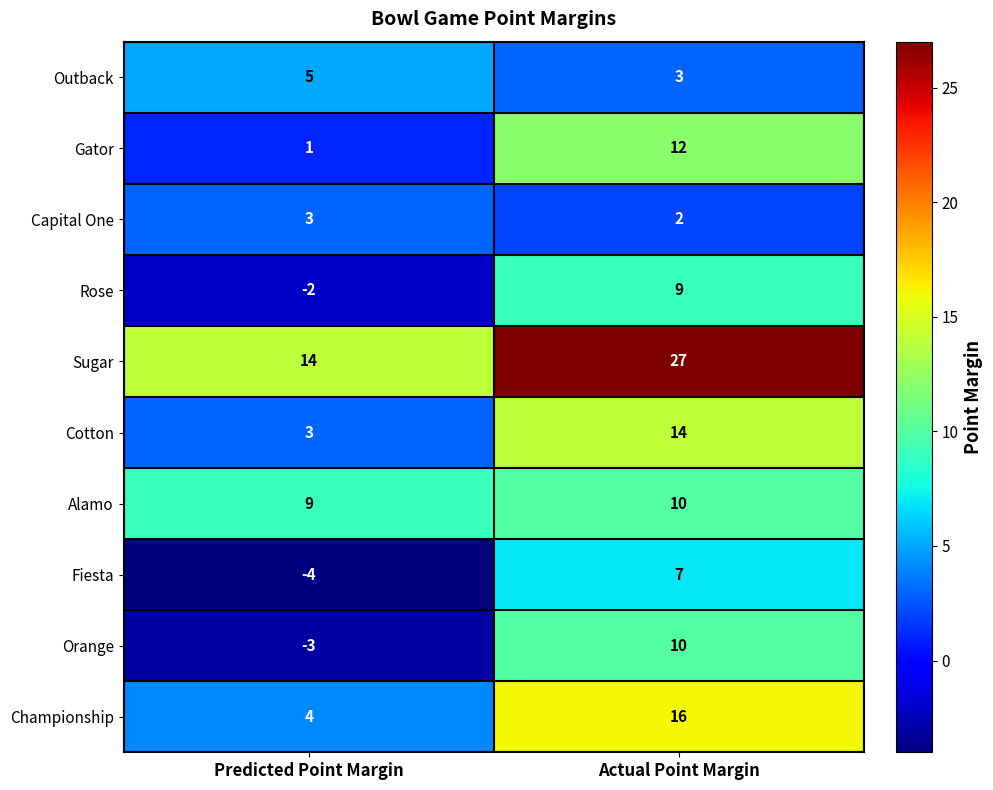

Is it true that Orange equals 16 at Actual Point Margin?

False